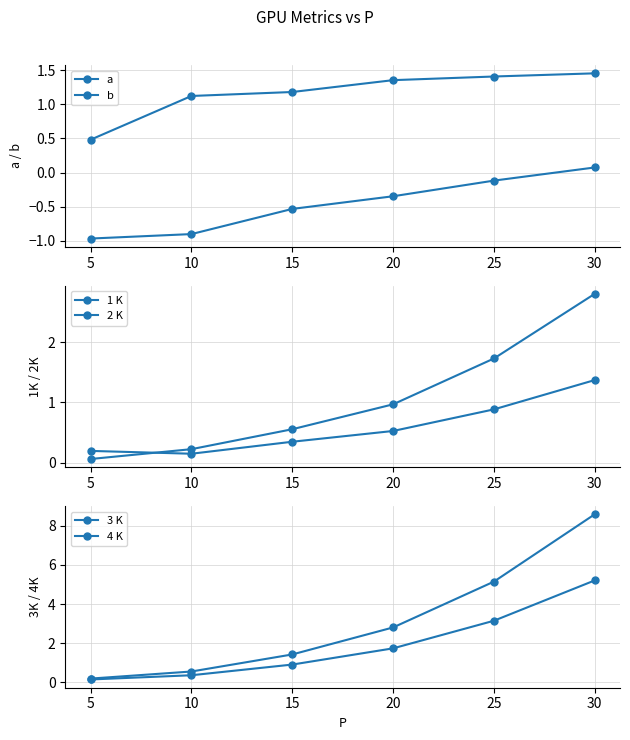

What is the value of the 3 K point at the 4th from the left?

1.7